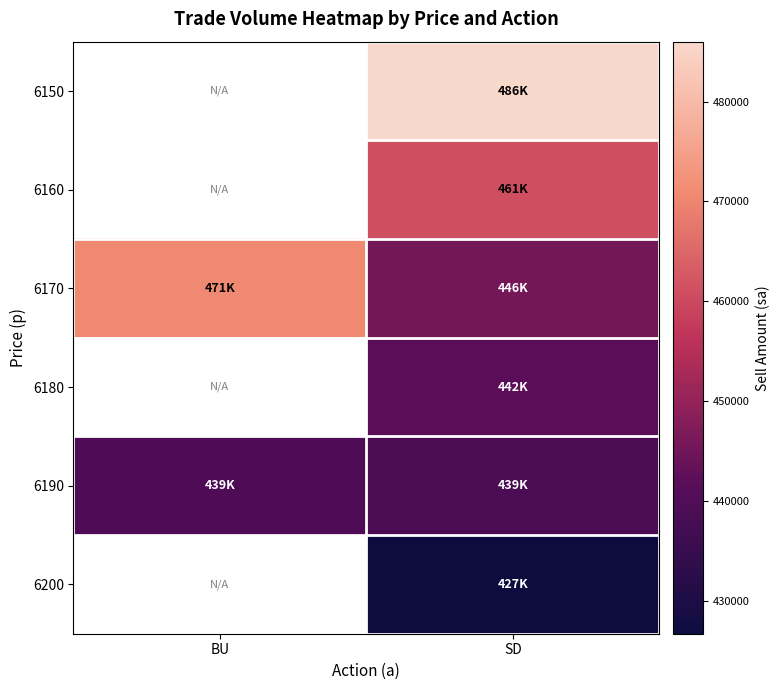

Between BU and SD, which series saw the biggest shift?

6170